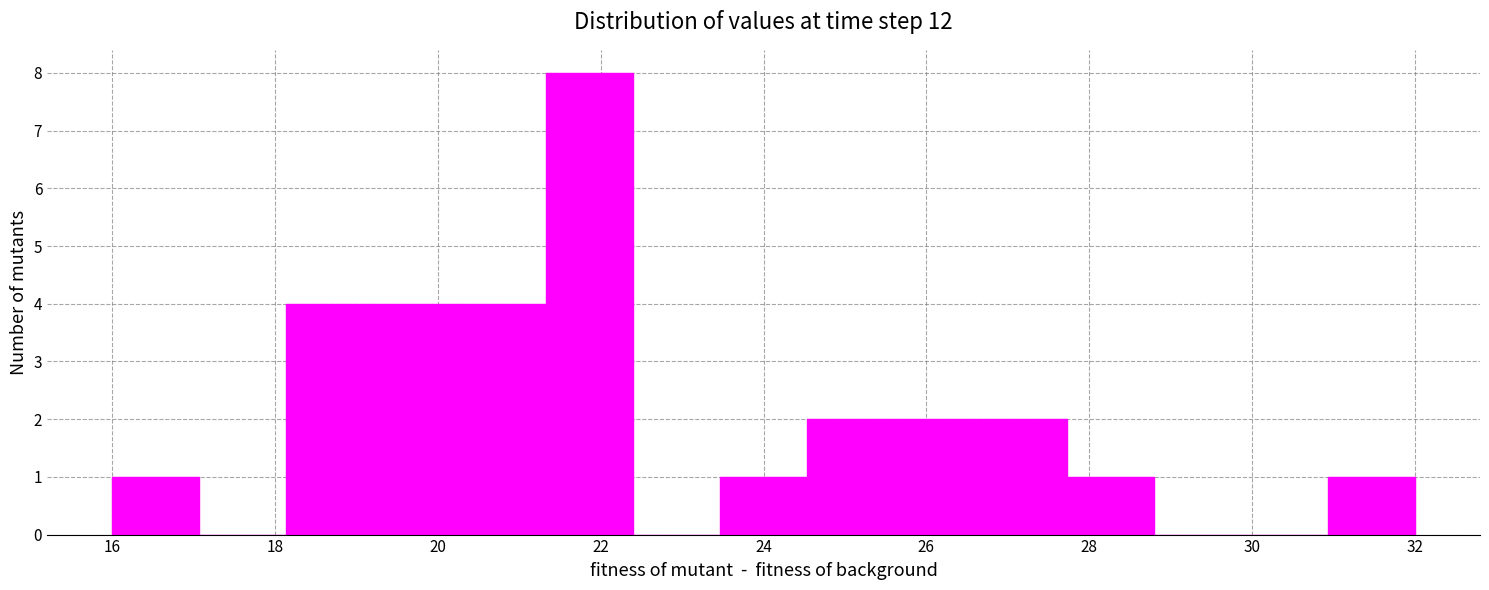

Which range on the x-axis has the tallest bar?

21.4 to 22.4